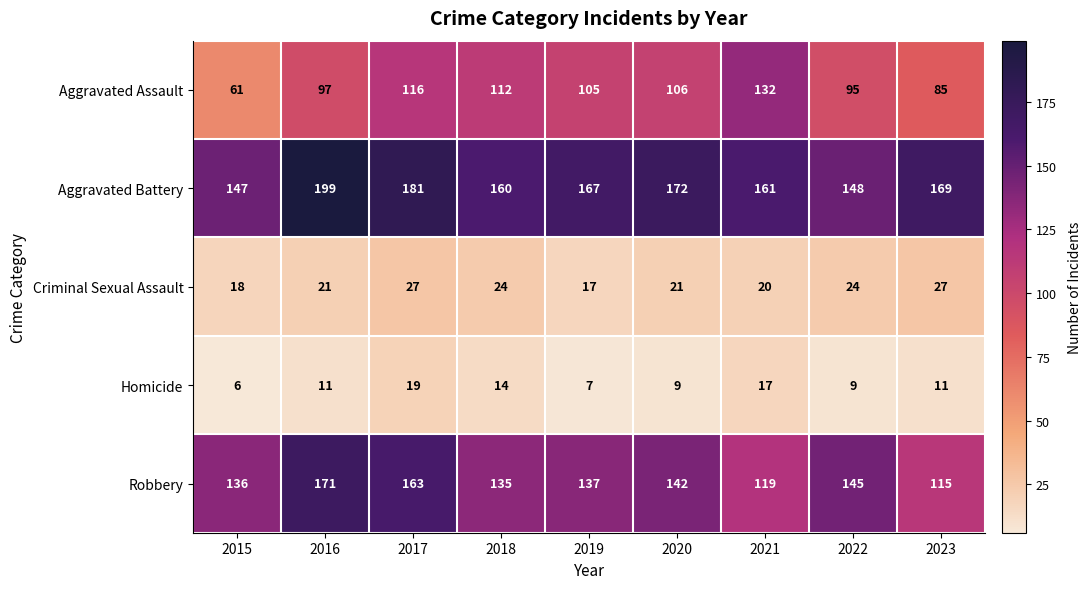

The value of Aggravated Assault at 2021 is 132. True or false?

True